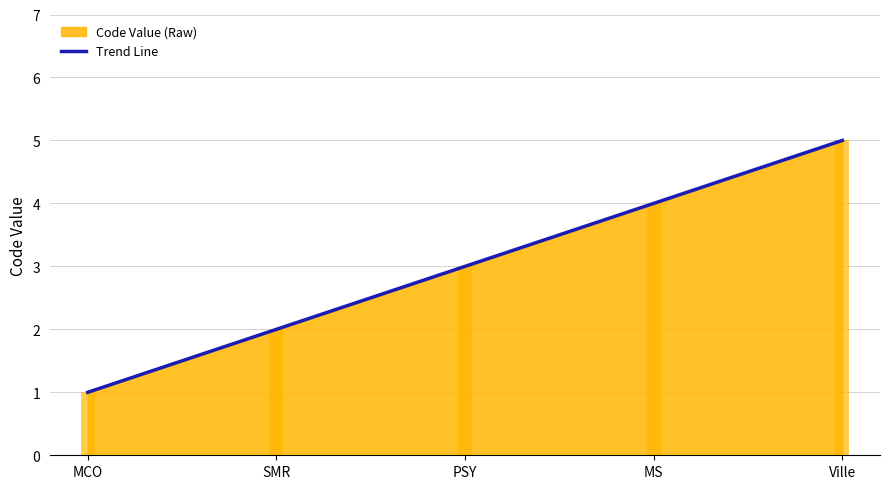

True or false: there are more than 1 points higher than both neighbors.

False